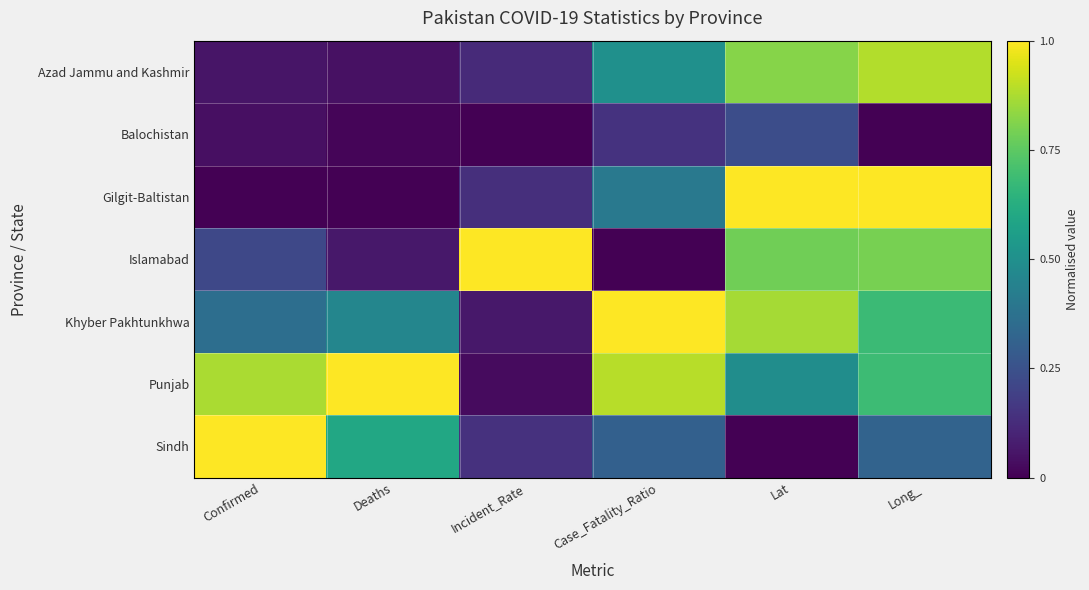

At how many categories does at least one series exceed 0?

6